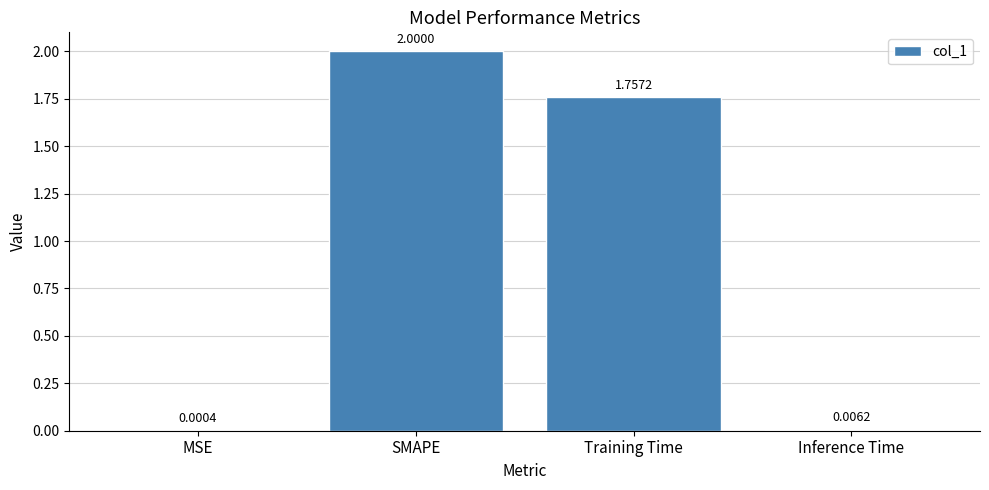

What is the average value?

0.9